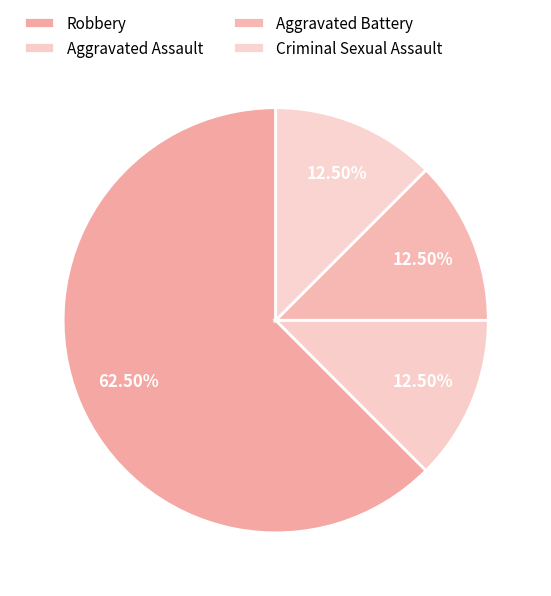

To the nearest percent, what percentage of the pie is Aggravated Battery?

12%